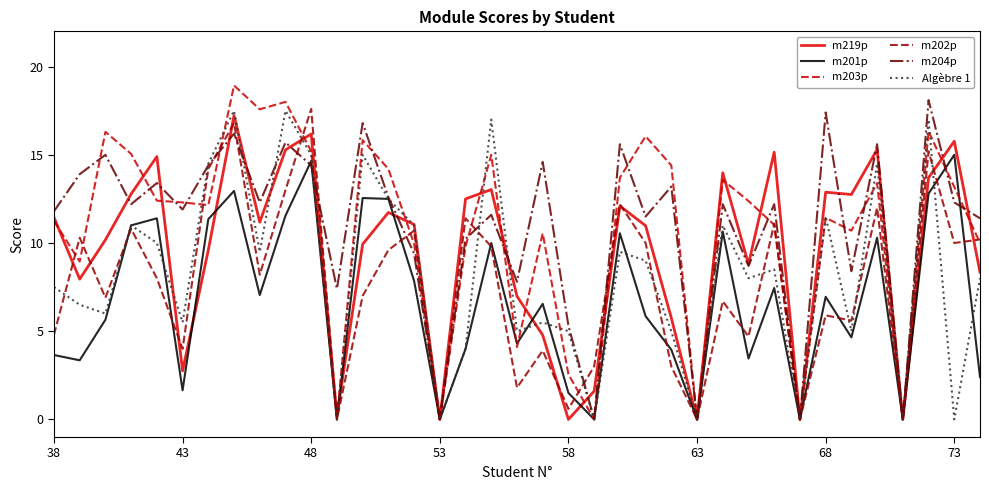

What is the greatest value displayed?

18.9